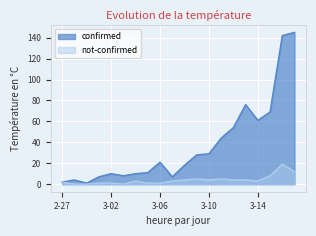

Which series has the largest total across all categories?

confirmed